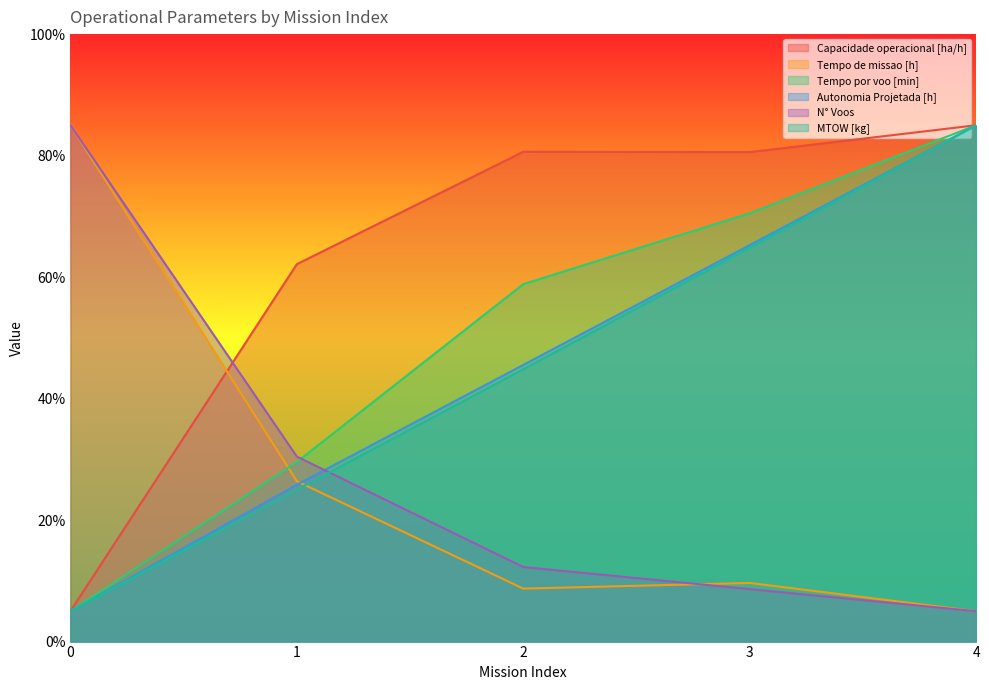

Read the Autonomia Projetada [h] value at 1.

25.8